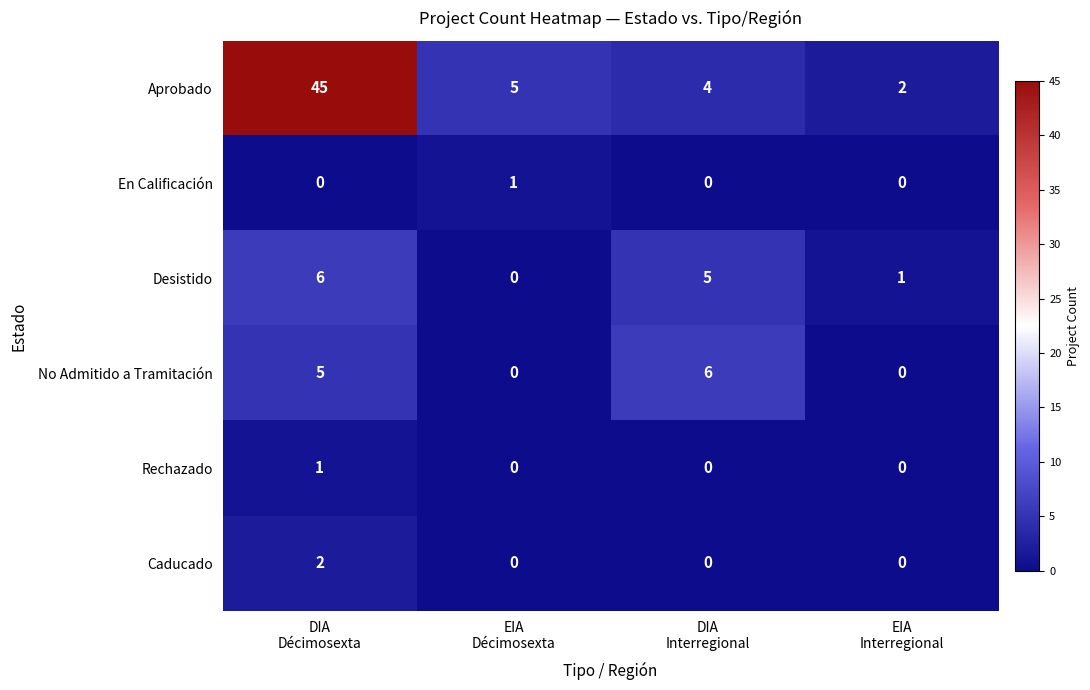

Reading left to right, list all the values displayed in this chart.

Aprobado: 45	5	4	2
En Calificación: 0	1	0	0
Desistido: 6	0	5	1
No Admitido a Tramitación: 5	0	6	0
Rechazado: 1	0	0	0
Caducado: 2	0	0	0